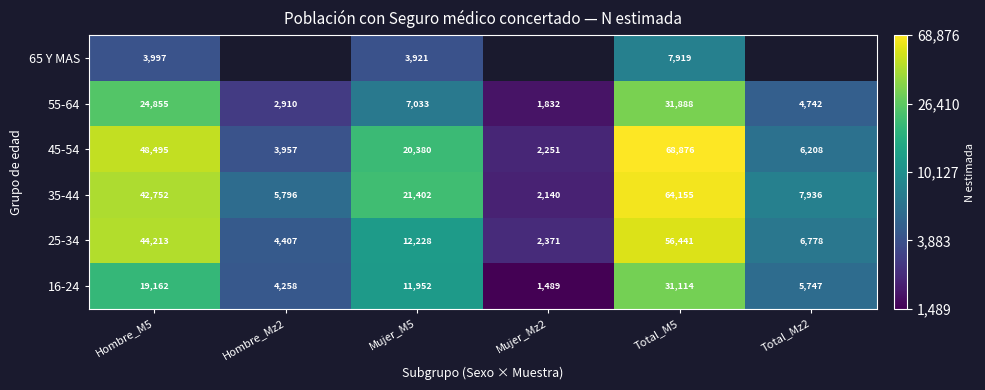

Is the value of 45-54 at Hombre_Mz2 greater than the value of 55-64 at Mujer_M5?

No